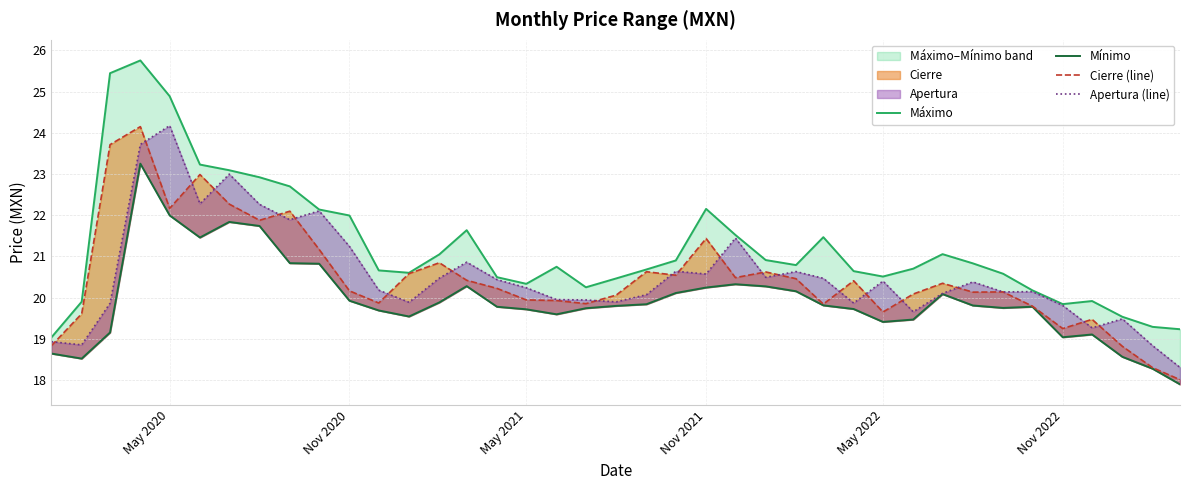

Does the chart have visible grid lines?

Yes